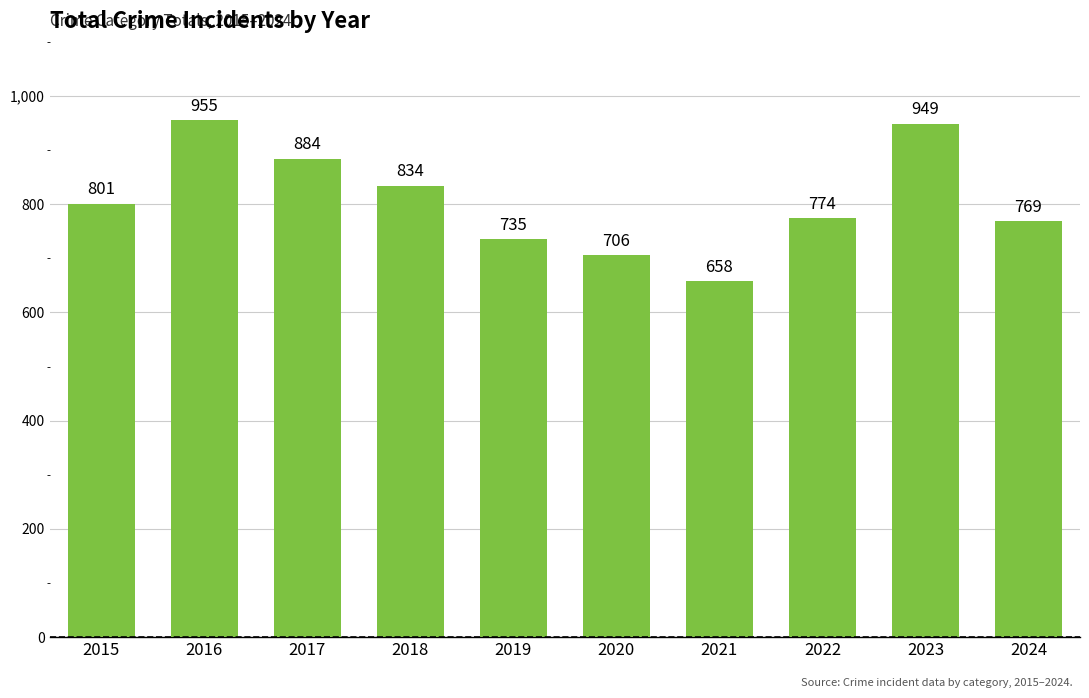

What is the smallest value displayed?

658